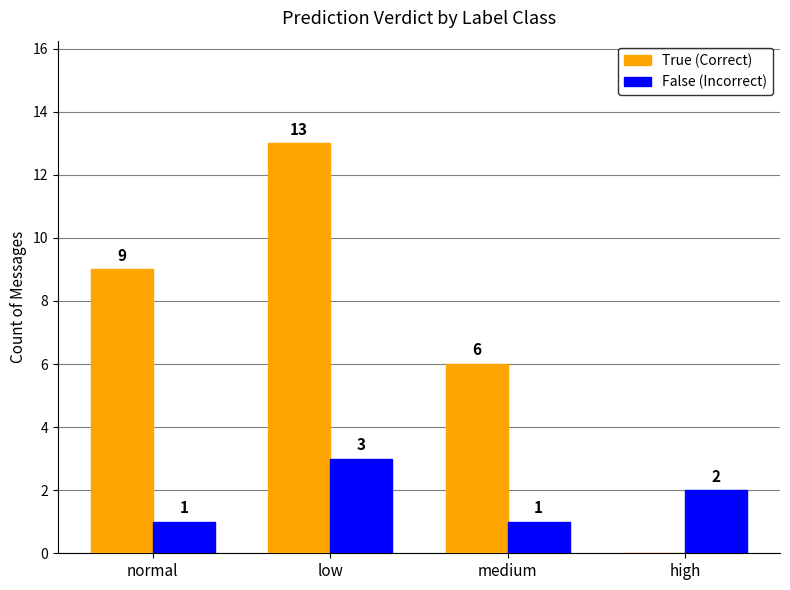

What is the sum of the True (Correct) values at low and high?

13